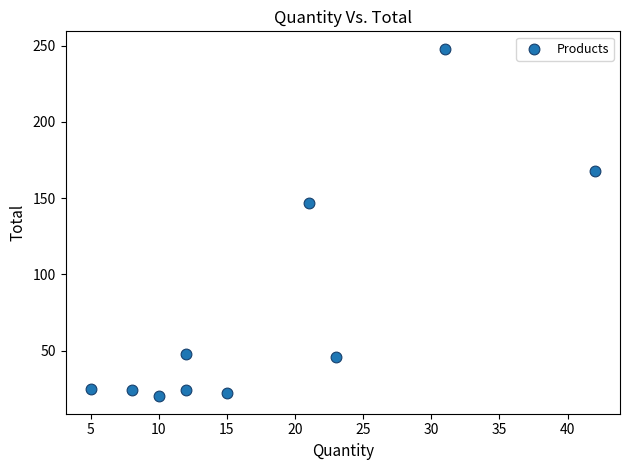

What is the average X value?

17.9